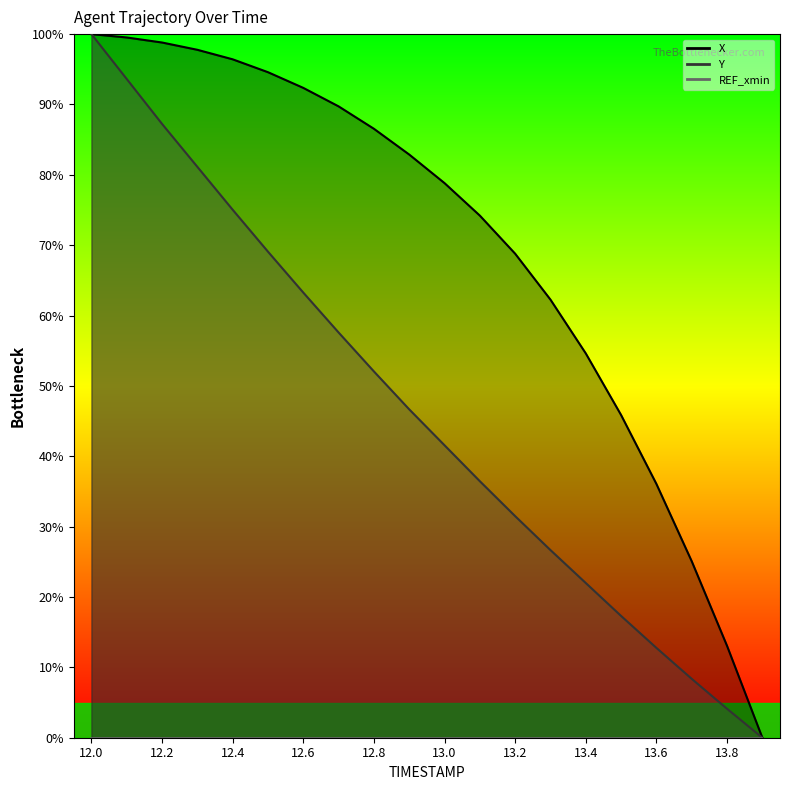

Reading right to left, extract all data points from this chart.

X: 13.9=0.0	13.8=13.1	13.7=25.1	13.6=36.1	13.5=45.9	13.4=54.6	13.3=62.3	13.2=68.8	13.1=74.2	13.0=78.8	12.9=82.9	12.8=86.5	12.7=89.7	12.6=92.4	12.5=94.6	12.4=96.4	12.3=97.8	12.2=98.8	12.1=99.5	12.0=100.0
Y: 13.9=0.0	13.8=4.1	13.7=8.4	13.6=12.8	13.5=17.3	13.4=22.0	13.3=26.7	13.2=31.5	13.1=36.5	13.0=41.6	12.9=46.7	12.8=52.1	12.7=57.6	12.6=63.3	12.5=69.1	12.4=75.0	12.3=81.1	12.2=87.2	12.1=93.6	12.0=100.0